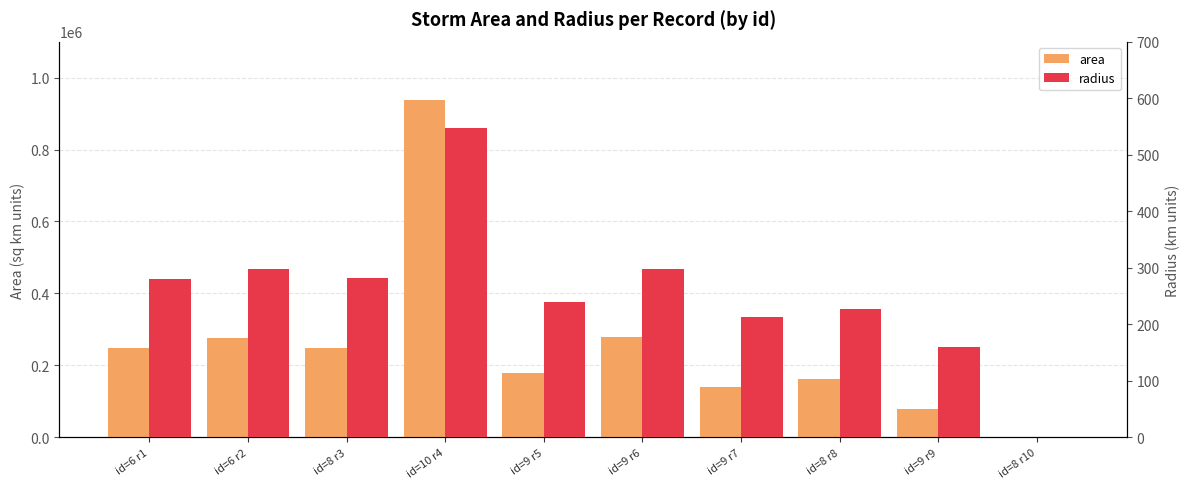

Which series has the largest range (max minus min)?

area